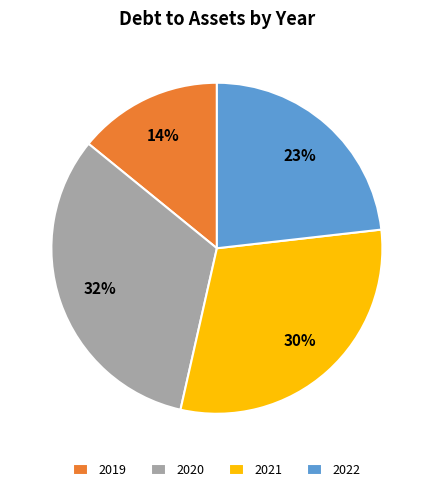

Is it true that 2019 is 14% of the pie?

True